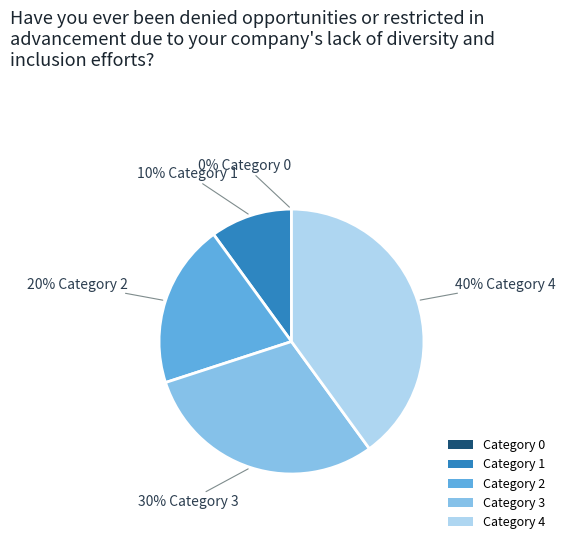

To the nearest percent, what percentage of the pie is Category 3?

30%